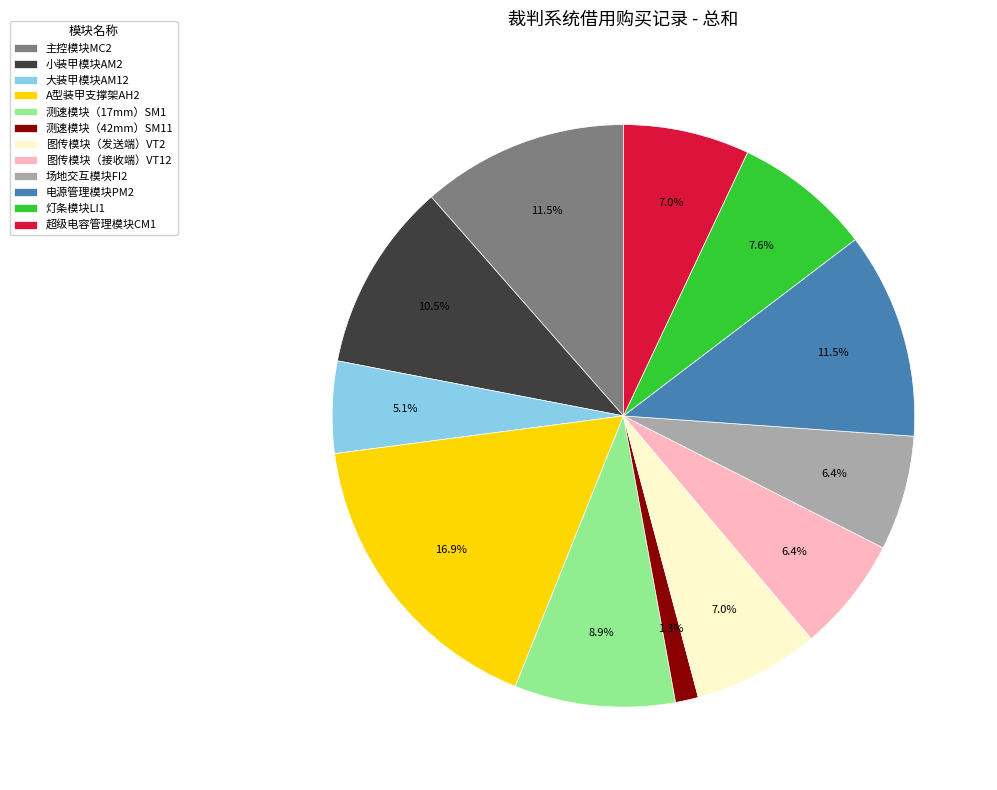

What percentage is the 场地交互模块FI2 slice, to the nearest percent?

6%